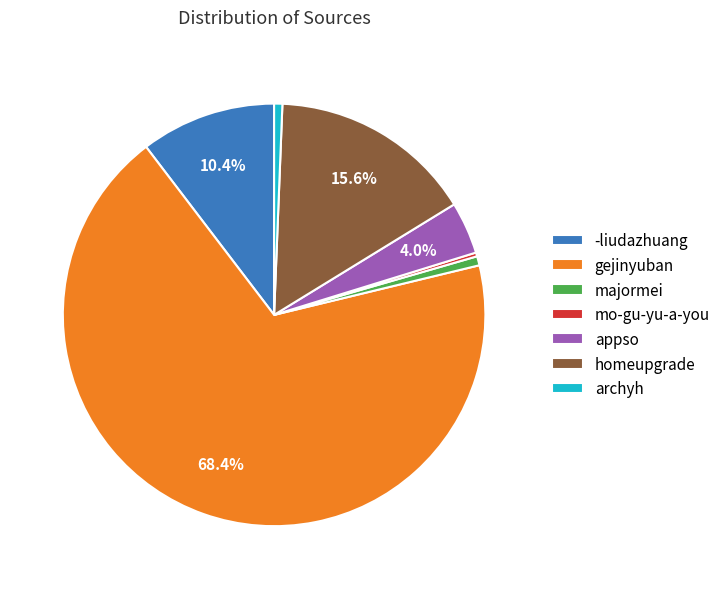

Which slice is the largest?

gejinyuban